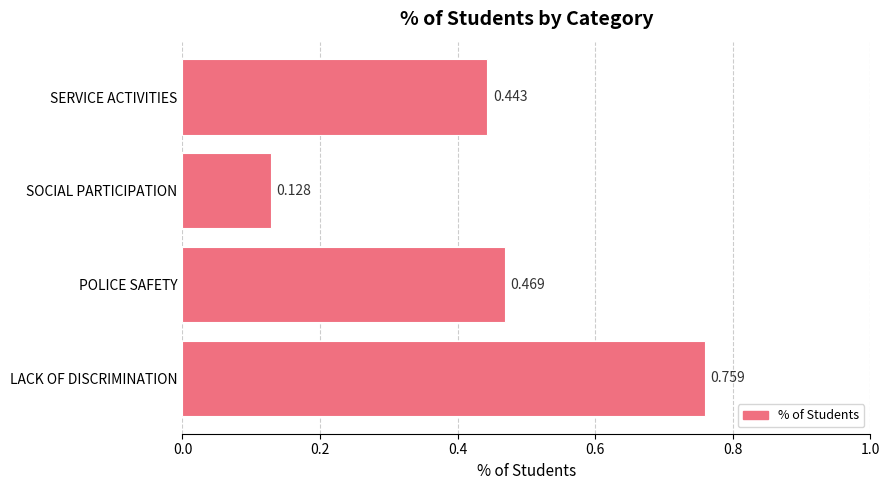

What is the sum of all values?

1.8